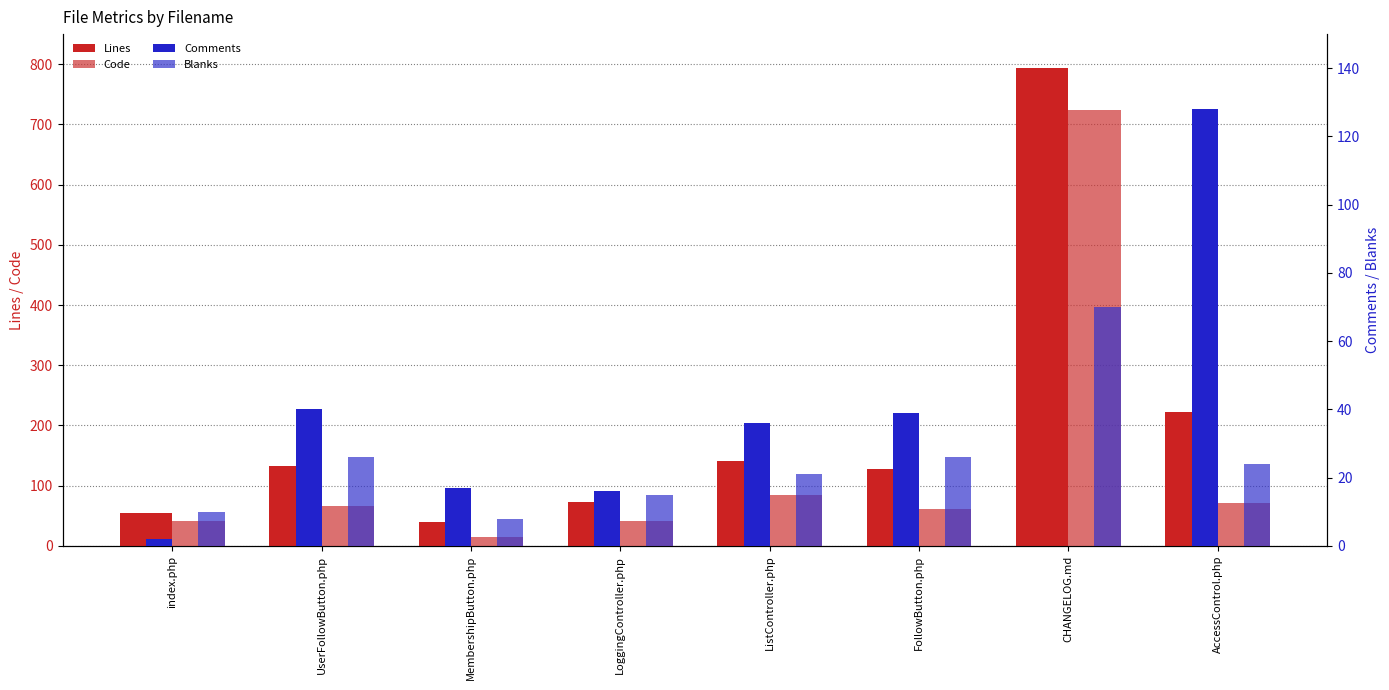

Is it true that Lines equals 84 at index.php?

False